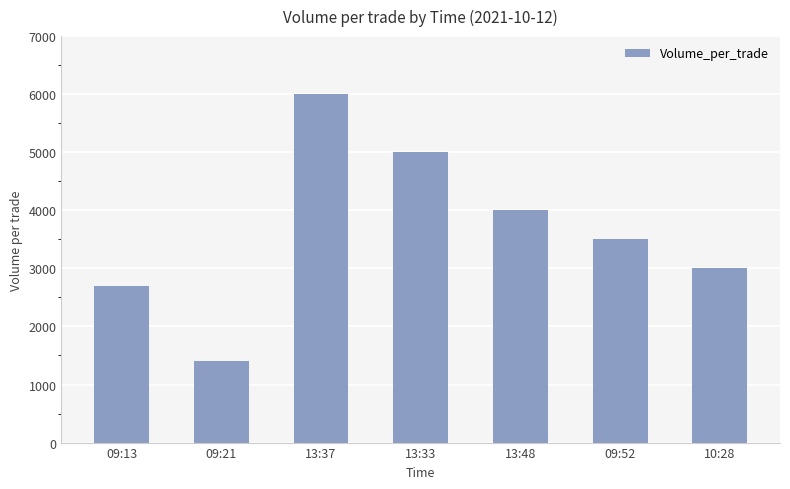

What is the ratio of the value at 13:33 to the value at 09:52?

1.4